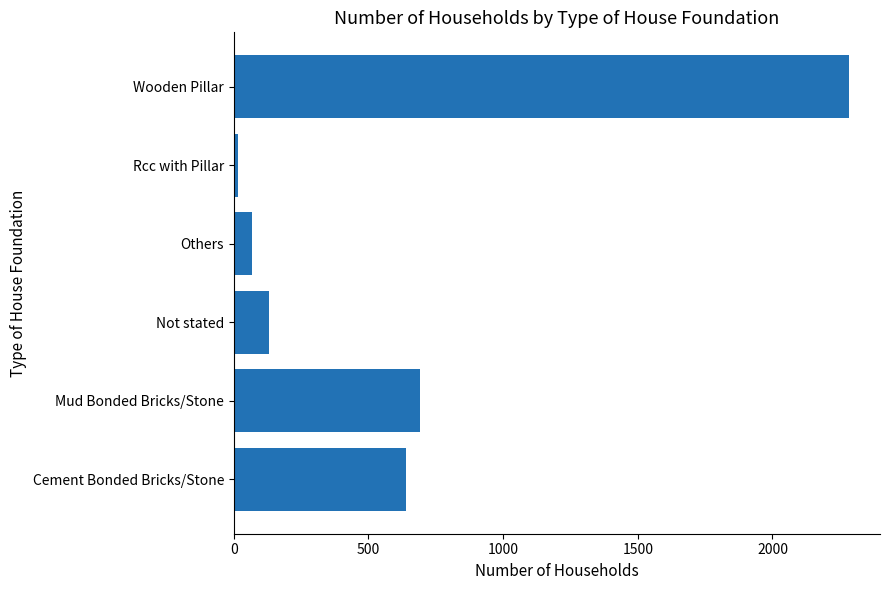

What is the greatest value displayed?

2285